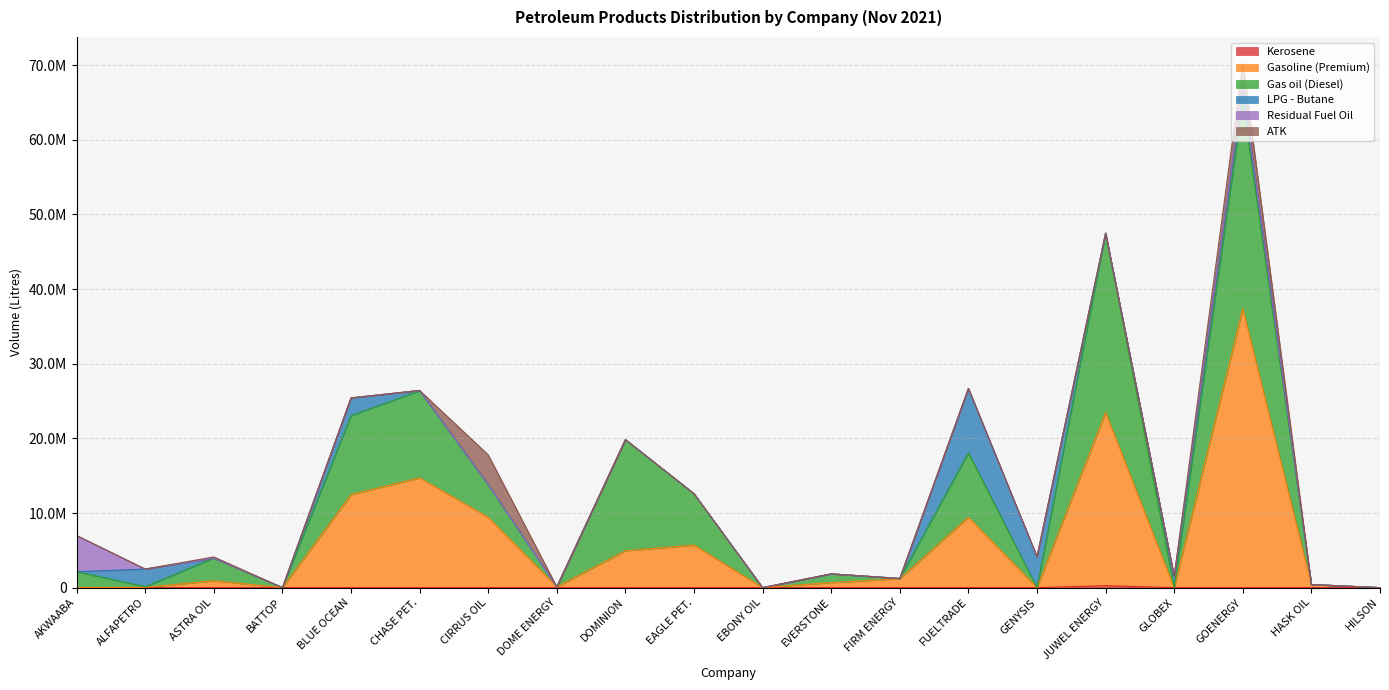

What is the difference between the maximum and minimum values in the Gasoline (Premium) series?

37375000